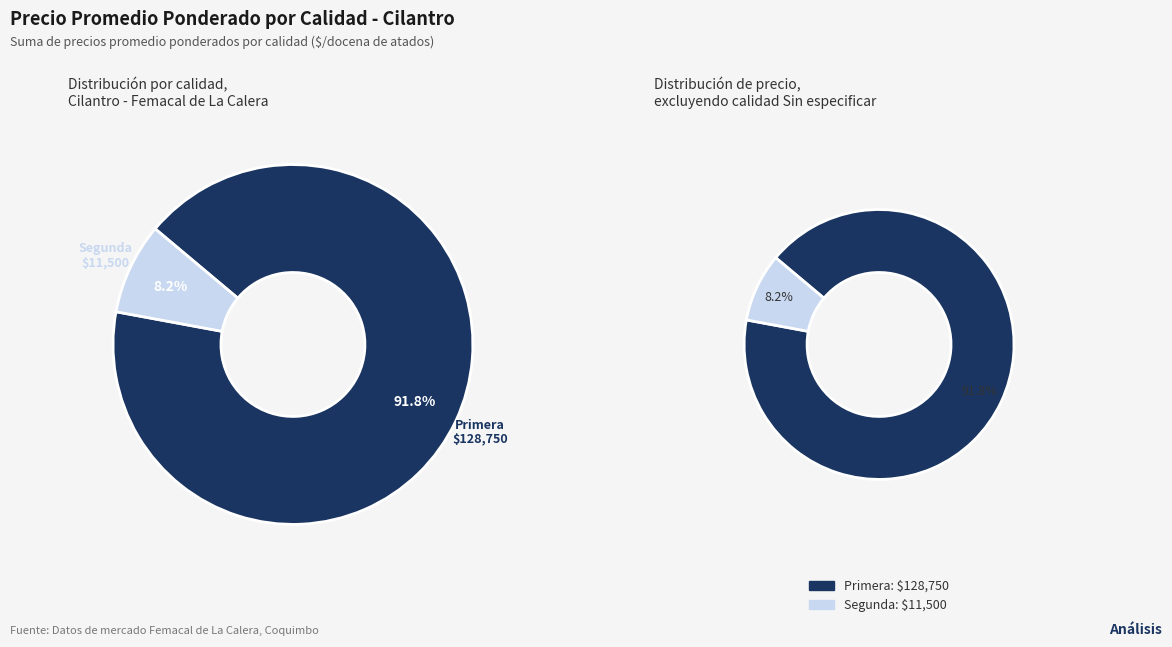

The 13 slice represents 1% of the pie. True or false?

False